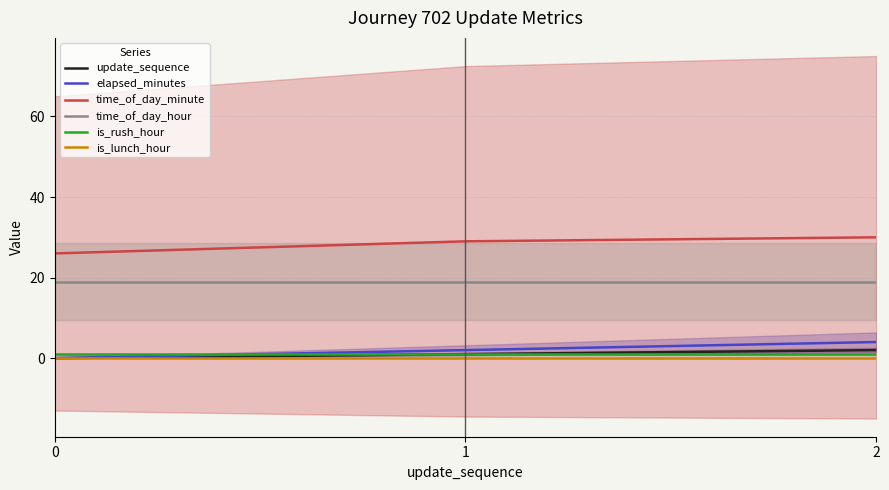

Reading left to right, list all the values displayed in this chart.

update_sequence: 0	1	2
elapsed_minutes: 0	2	4
time_of_day_minute: 26	29	30
time_of_day_hour: 19	19	19
is_rush_hour: 1	1	1
is_lunch_hour: 0	0	0